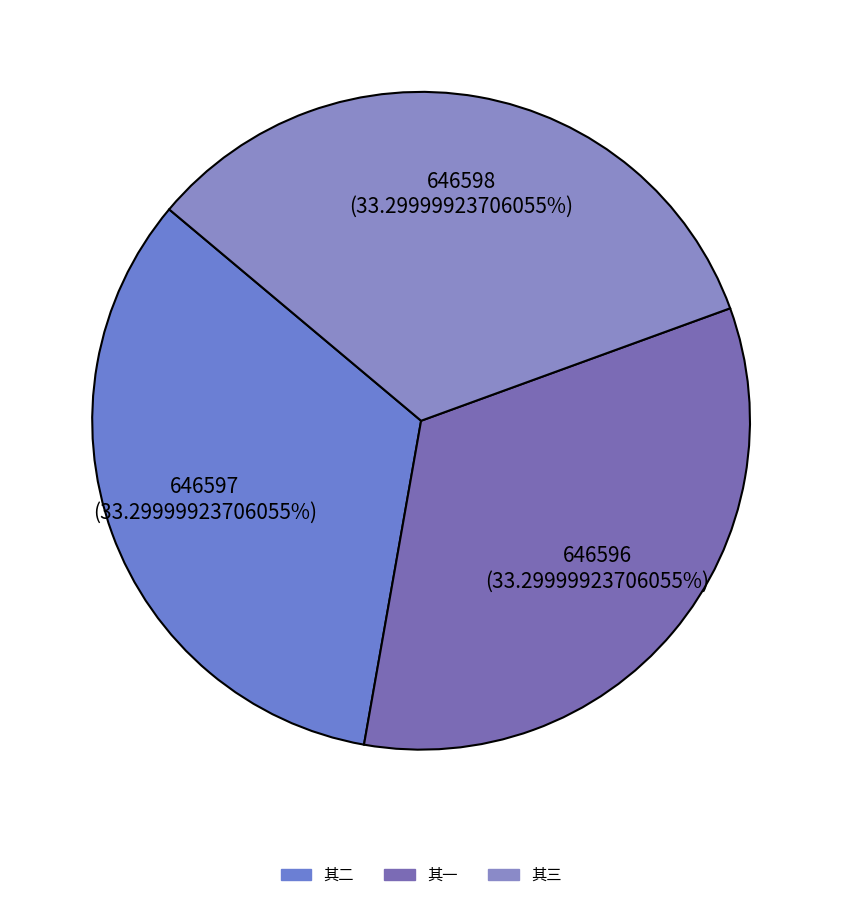

Count the number of slices in the pie.

3